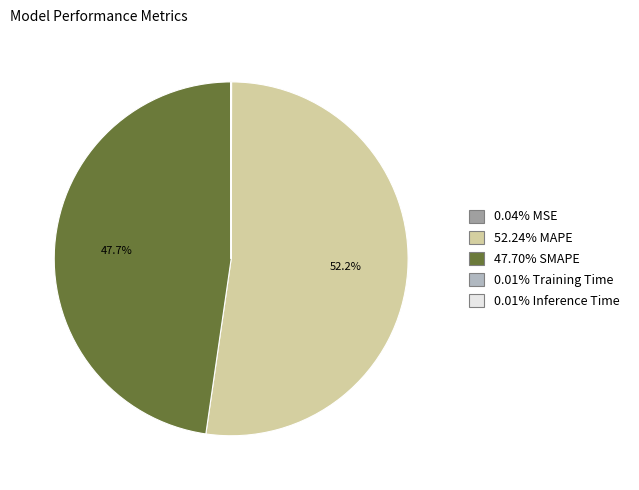

Is 52.24% MAPE the majority of the pie?

Yes